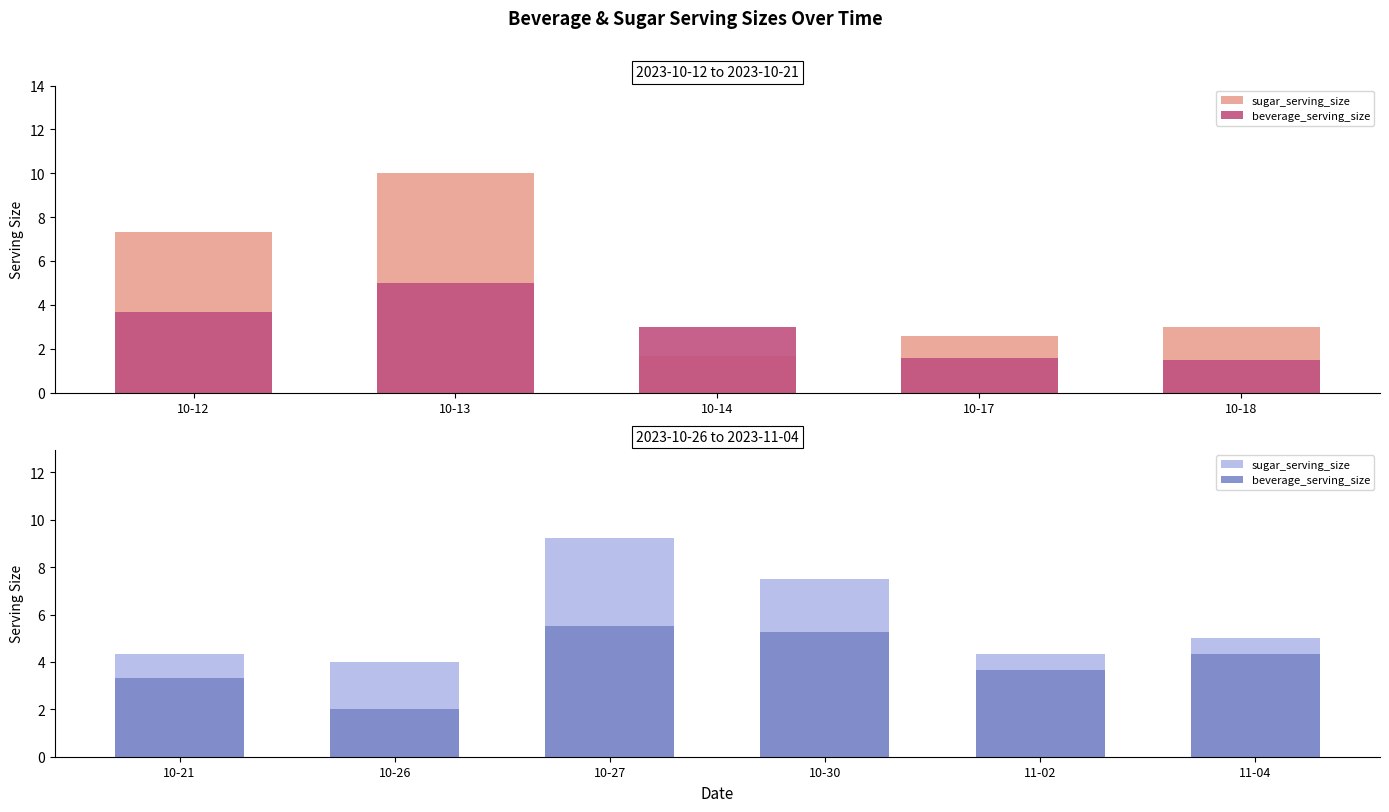

List the series in order of their peak value, highest first.

sugar_serving_size, beverage_serving_size